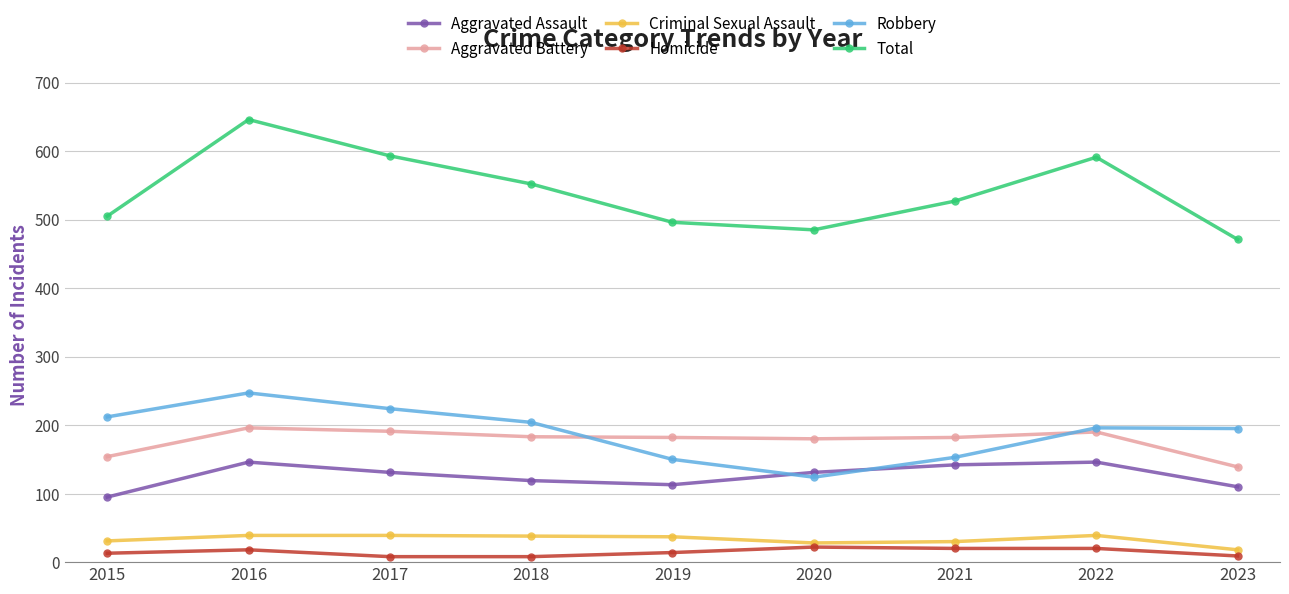

True or false: Homicide has more than 0 points higher than both neighbors.

True